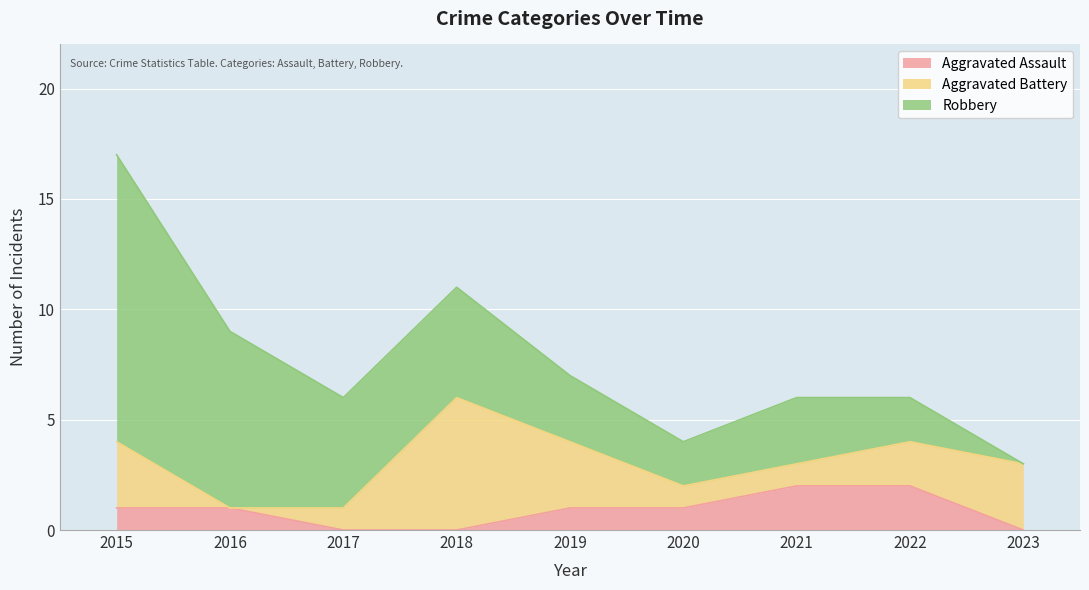

Which category has the highest value in the Robbery series?

2015